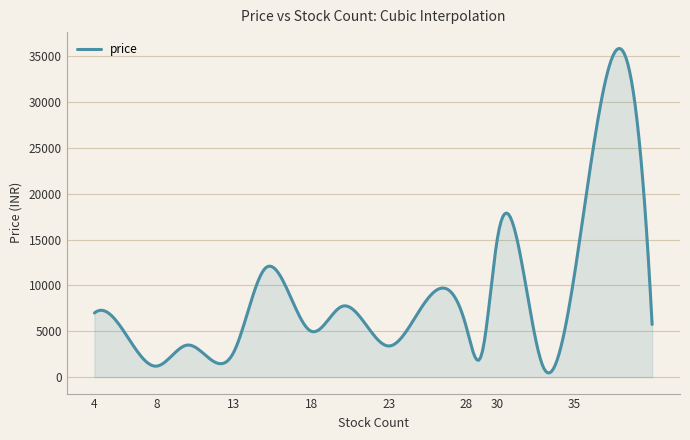

True or false: there are more than 1 points higher than both neighbors.

True